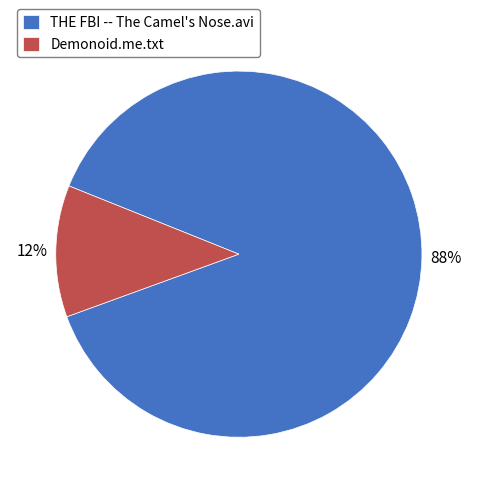

To the nearest percent, what percentage of the pie is THE FBI -- The Camel's Nose.avi?

88%